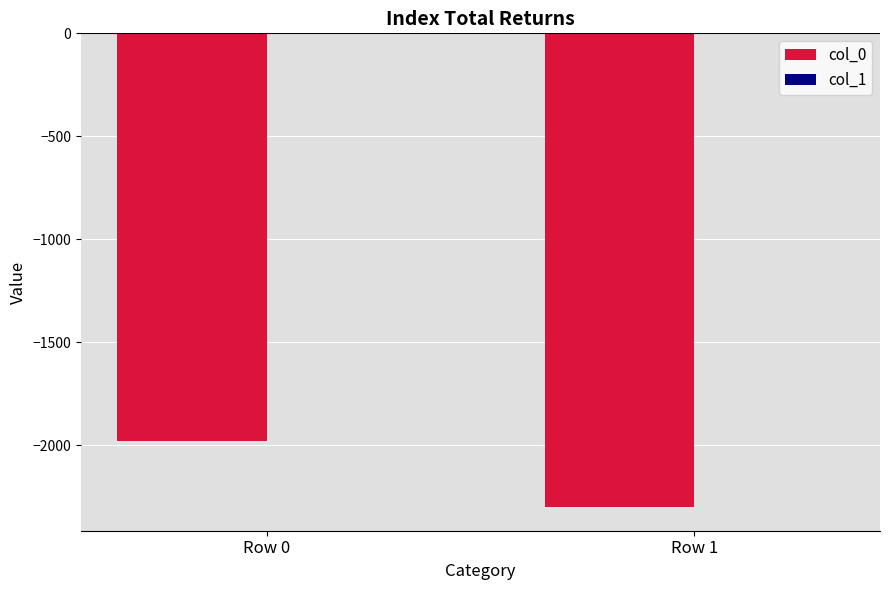

What is the approximate value of col_0 at Row 1, to the nearest 10?

-2300